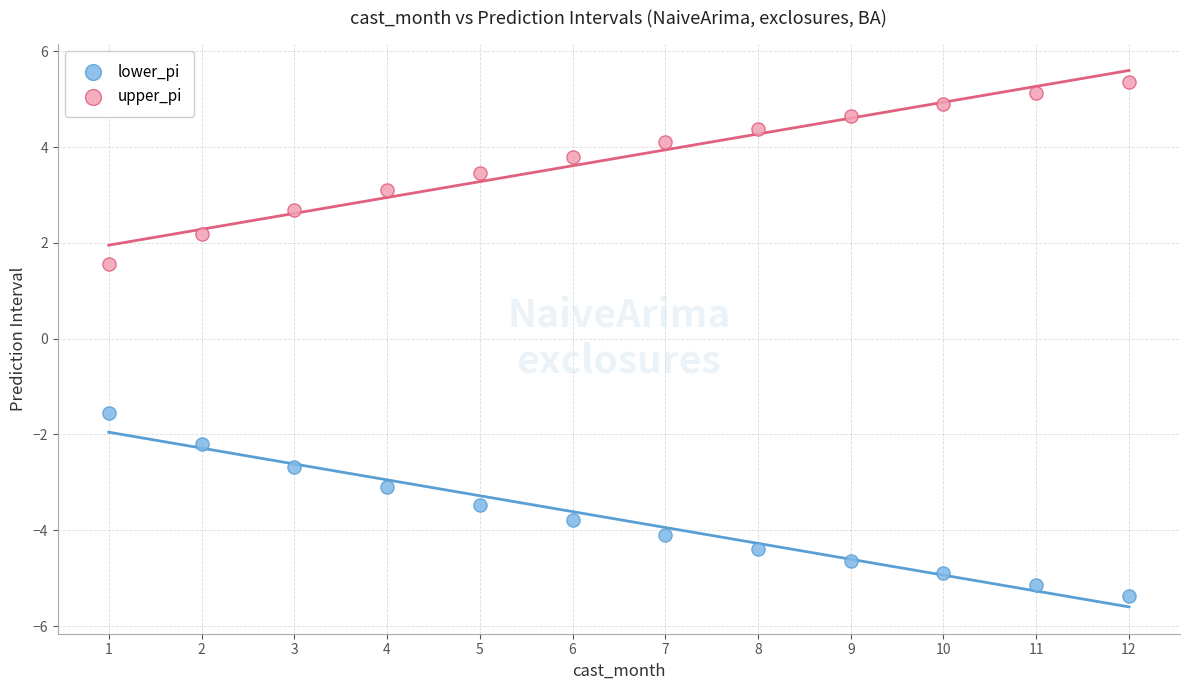

Across all data points, what is the range of Y values (max minus min)?

10.7